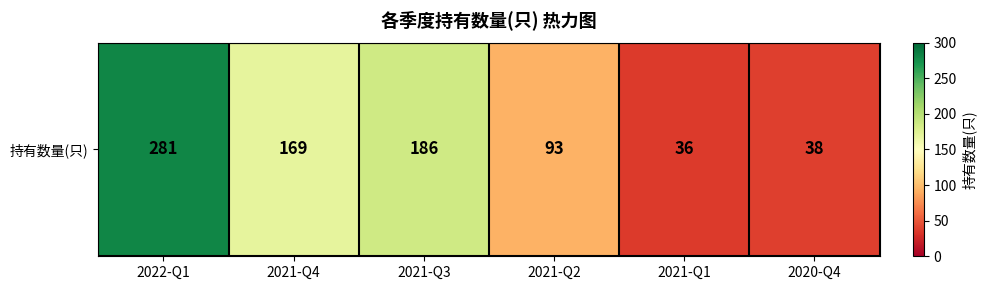

What is the change in value from 2021-Q4 to 2021-Q2?

-76